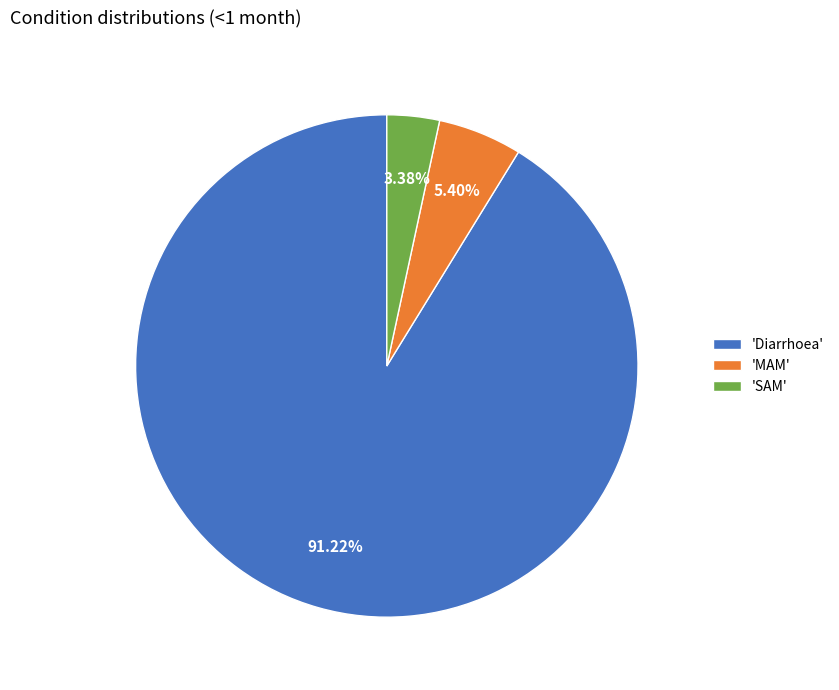

Is there a majority slice in this chart?

Yes